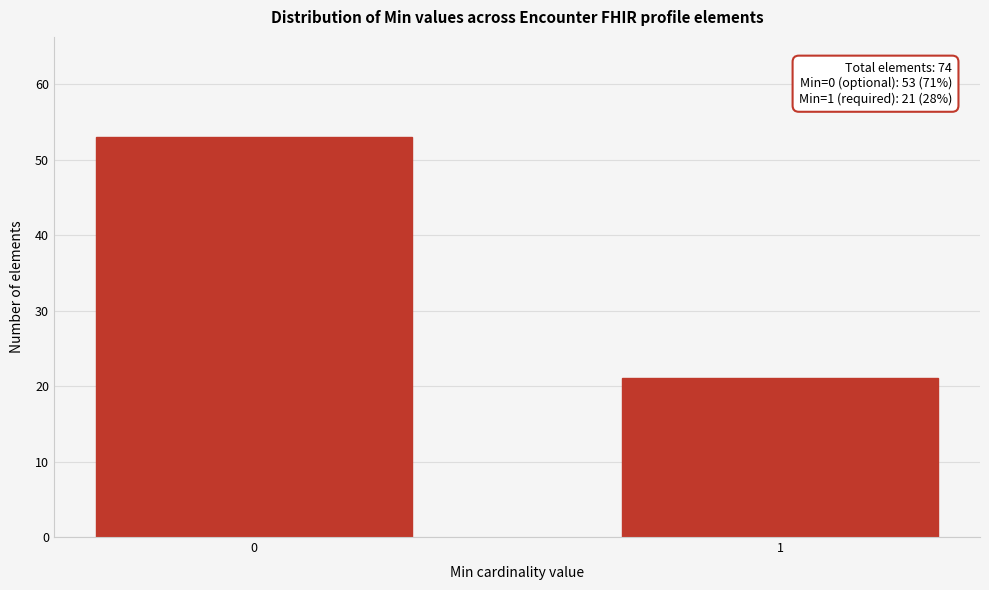

Reading left to right, list all the values displayed in this chart.

0=53	1=21